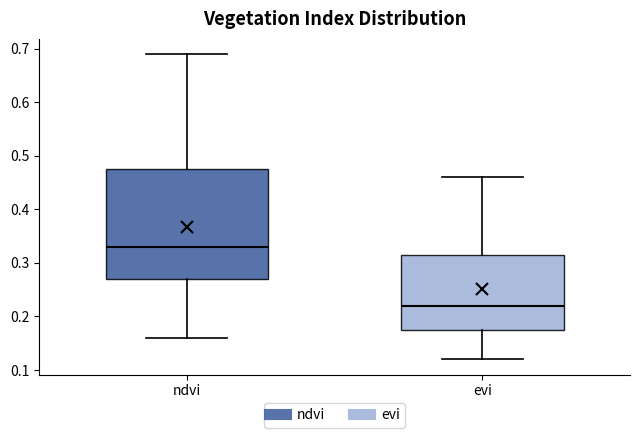

Where does the lower whisker of the box for ndvi end on the y-axis? The values are not printed on the chart, so give them approximately, as read against the axis.

0.16